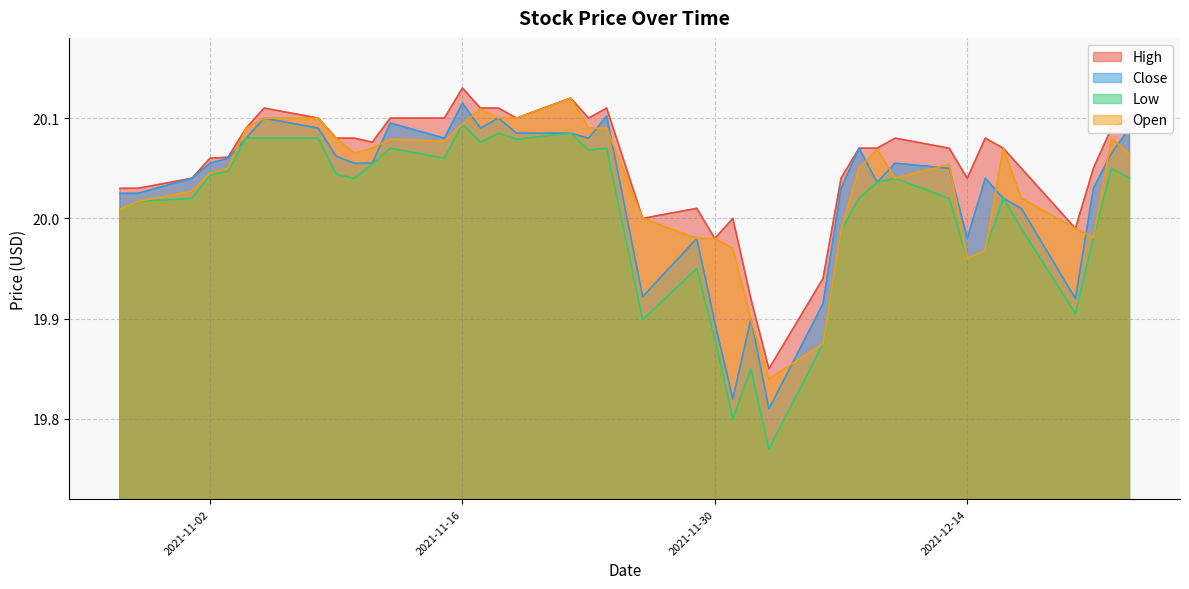

What is the smallest value displayed?

19.8